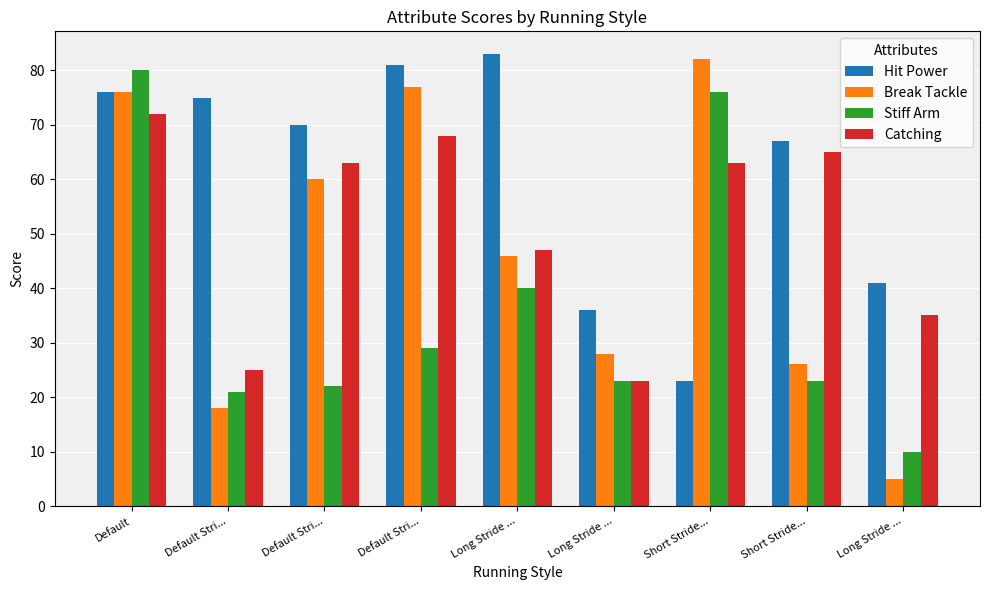

Count the number of categories in the chart.

9